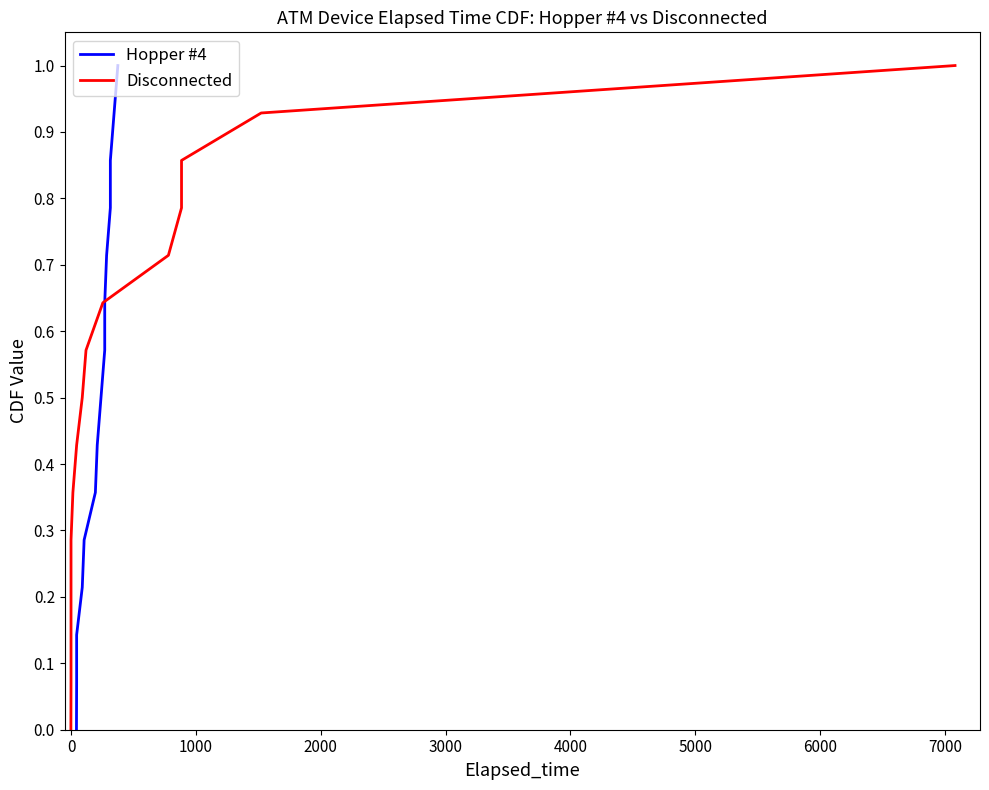

Reading left to right, what are all the values shown in this chart?

Hopper #4: 0.0	0.1	0.1	0.2	0.3	0.4	0.4	0.5	0.6	0.6	0.7	0.8	0.9	0.9	1.0
Disconnected: 0.0	0.1	0.1	0.2	0.3	0.4	0.4	0.5	0.6	0.6	0.7	0.8	0.9	0.9	1.0